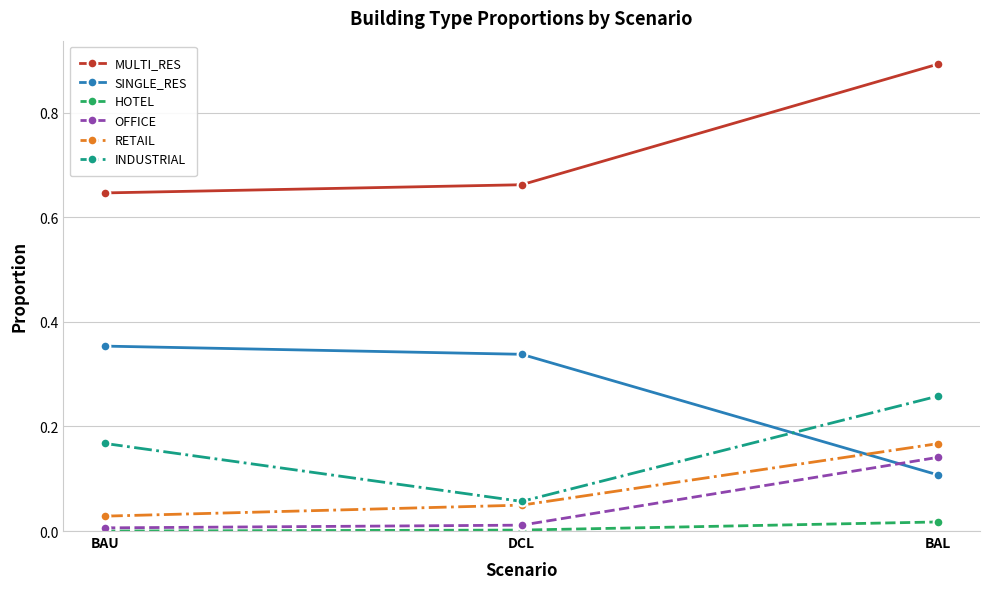

How many MULTI_RES values are between 0 and 1?

3